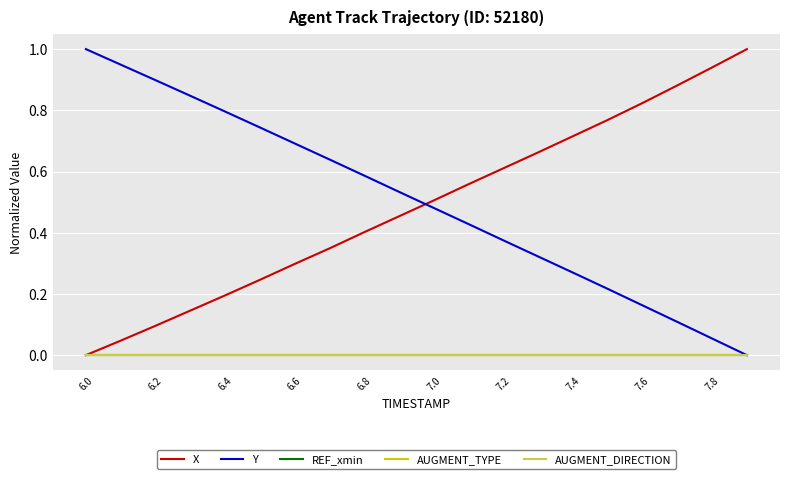

Does the chart have visible grid lines?

Yes